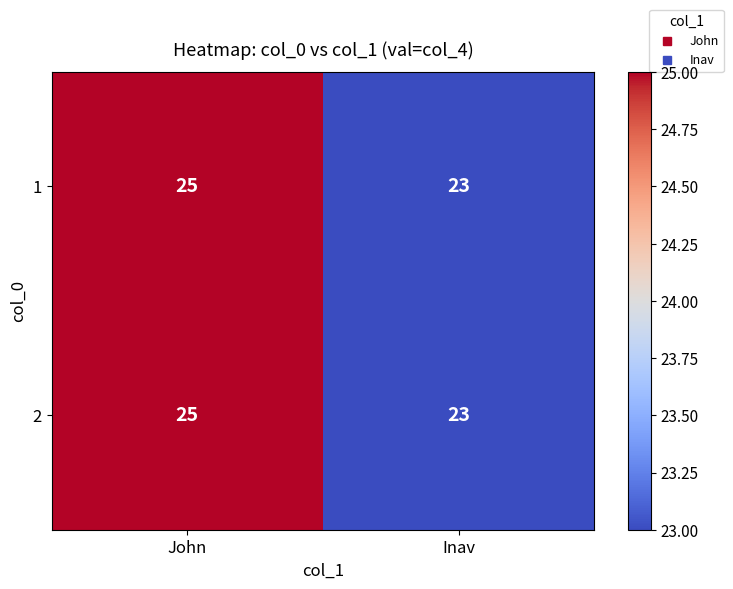

At how many categories does at least one series exceed 24?

1